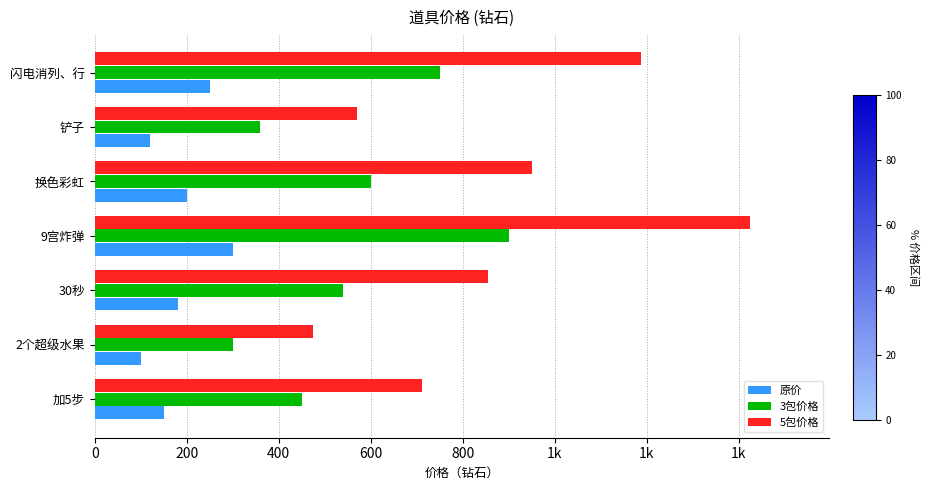

What are all the series names shown in the legend?

原价, 3包价格, 5包价格